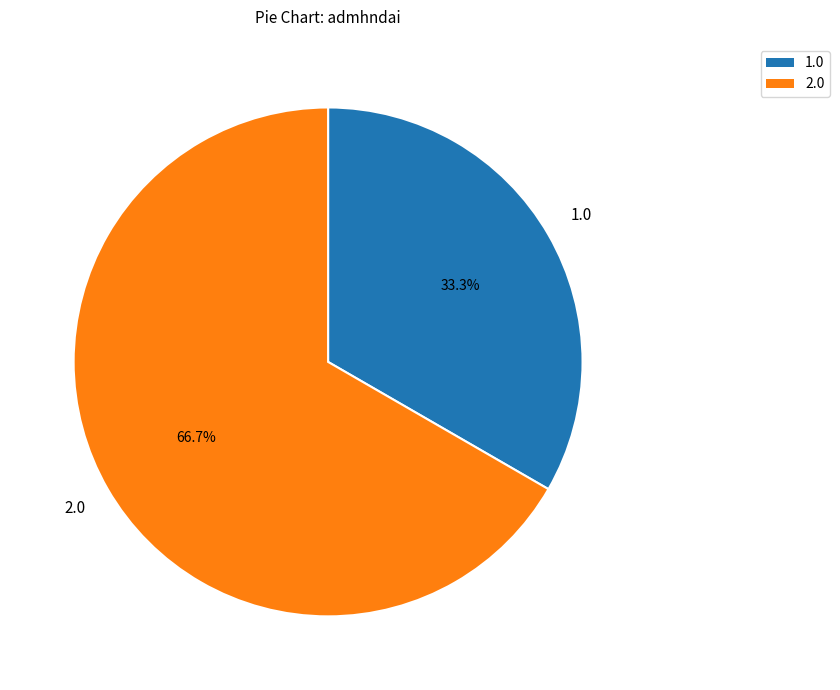

Rank the categories by value from lowest to highest.

1.0, 2.0